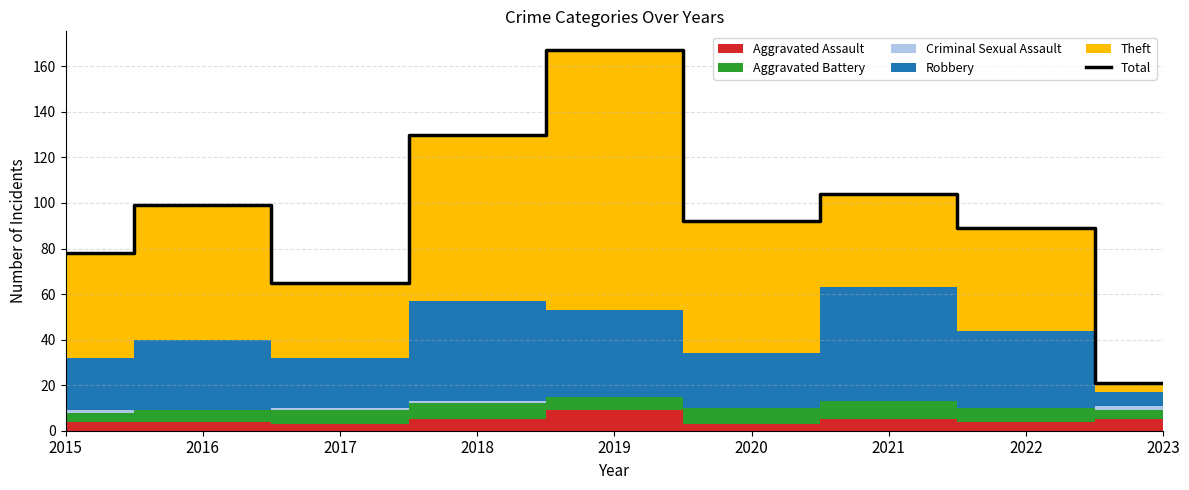

Between 2019 and 2023, which is larger?

2019